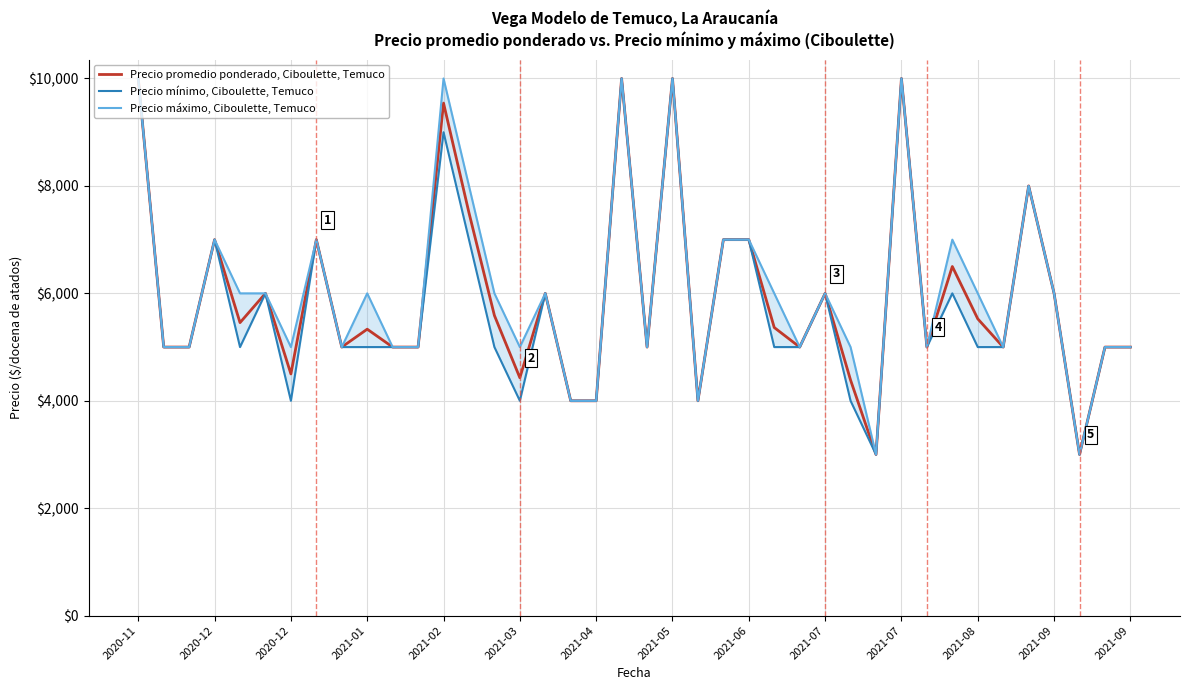

What is the difference between the second highest and second lowest values in the Precio máximo, Ciboulette, Temuco series?

7000